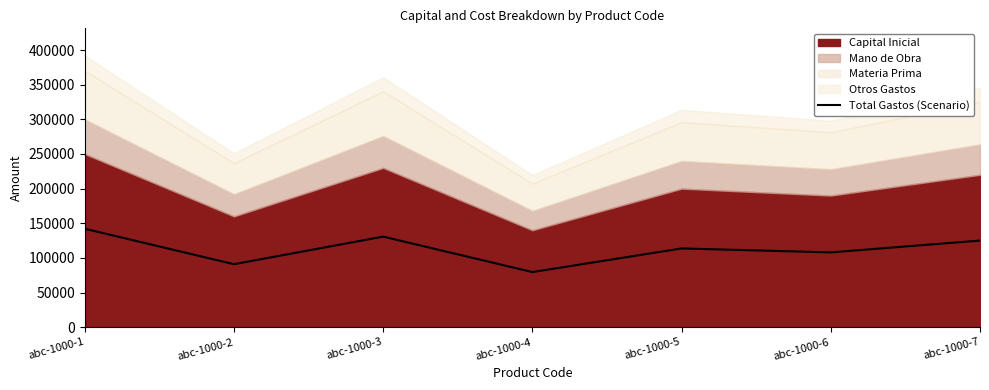

What is the value of the 5th point from the left?

113680